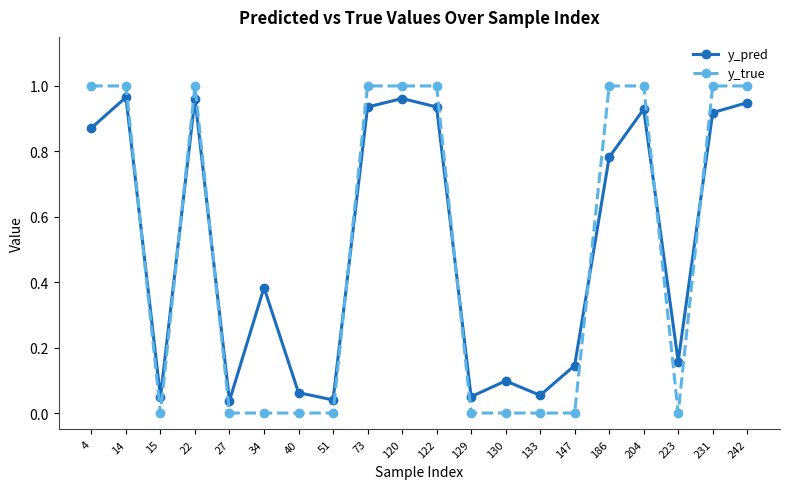

True or false: y_true has more than 0 points higher than both neighbors.

True